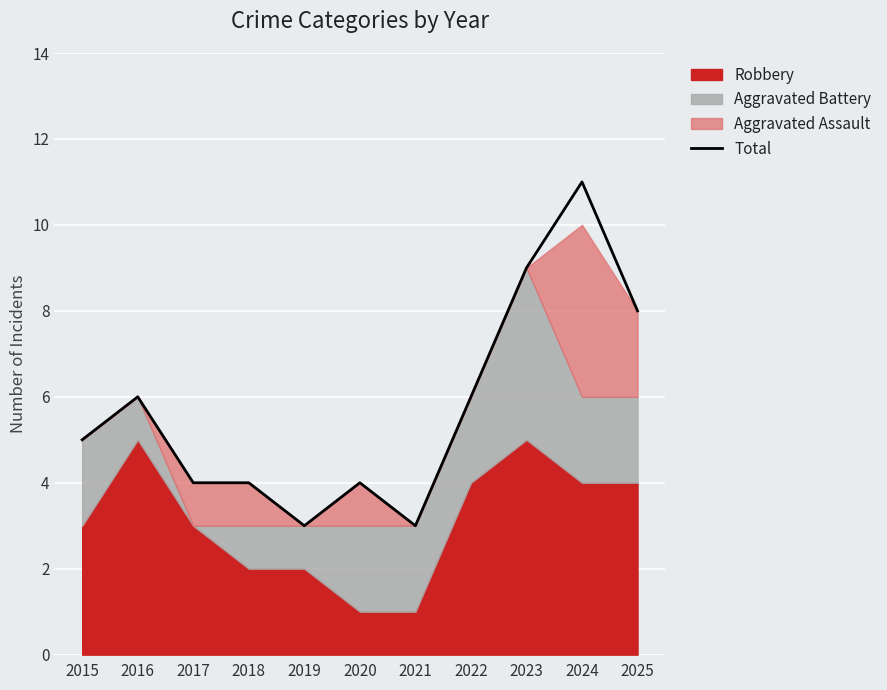

Rank the categories by value from highest to lowest.

2024, 2023, 2025, 2016, 2022, 2015, 2017, 2018, 2020, 2019, 2021